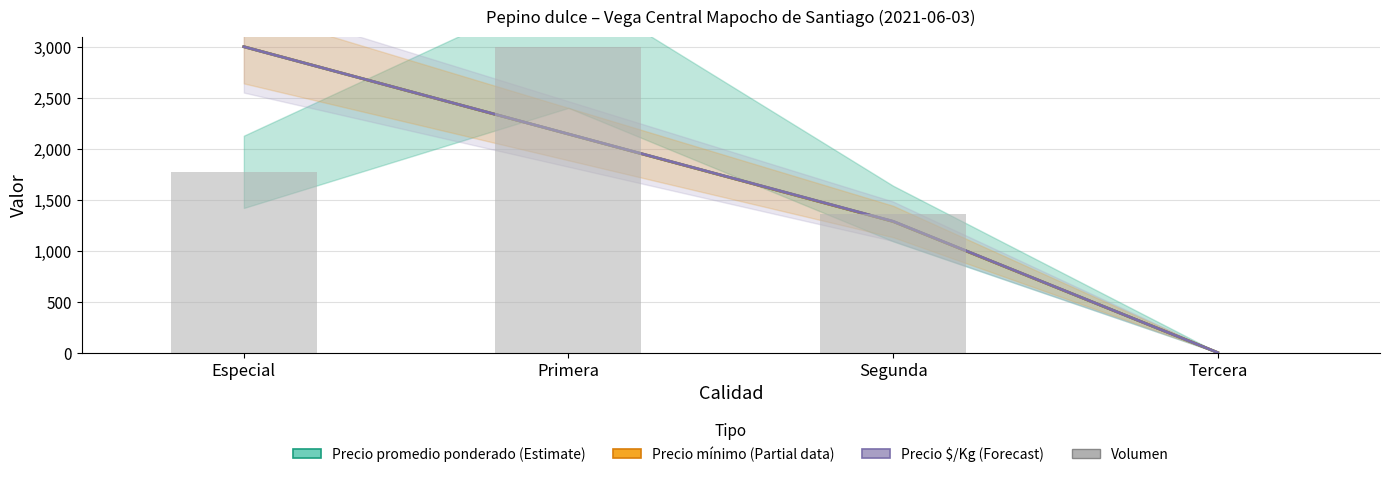

The value of Precio mínimo at Primera is 692.7. True or false?

False